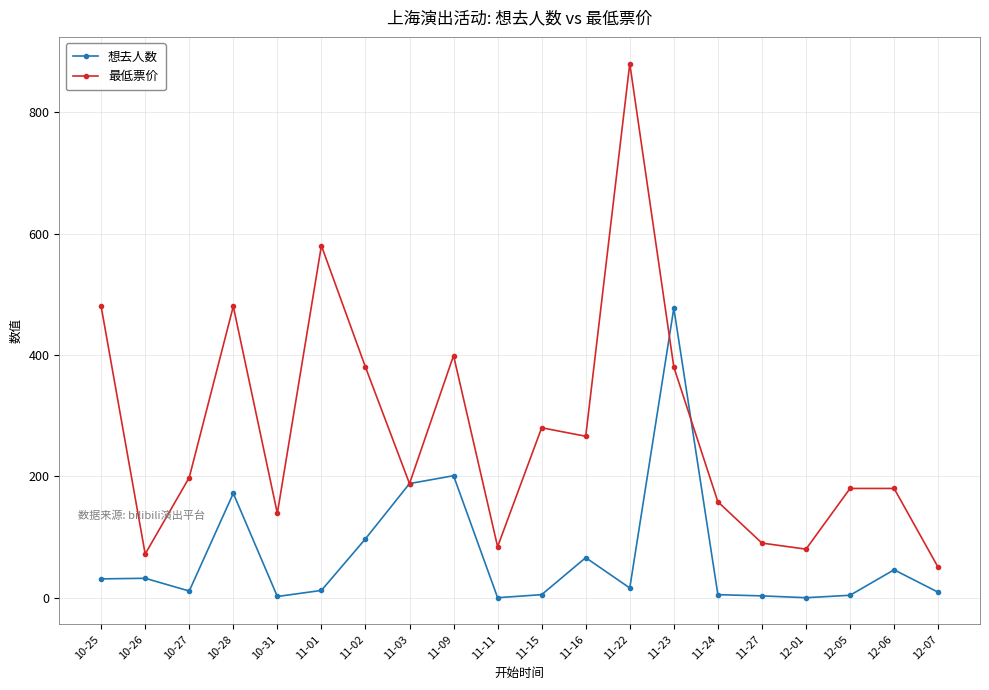

Which series has the largest range (max minus min)?

最低票价